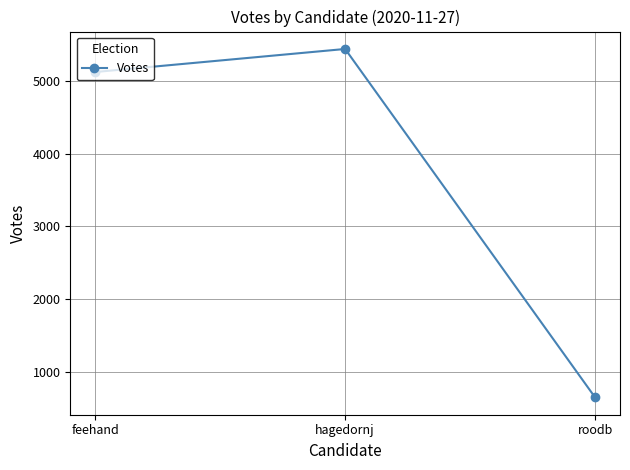

What is the maximum value shown in the chart?

5434